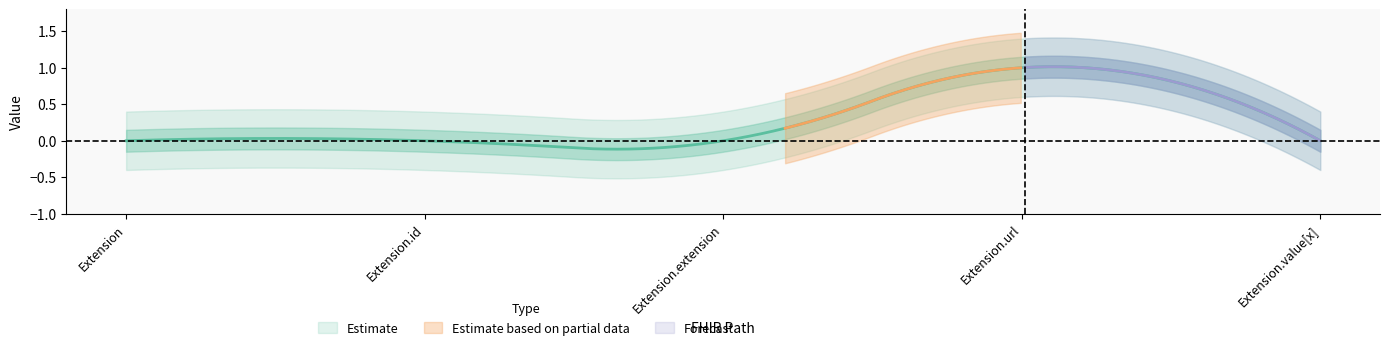

Rank the categories by Base Min value from lowest to highest.

Extension, Extension.id, Extension.extension, Extension.value[x], Extension.url